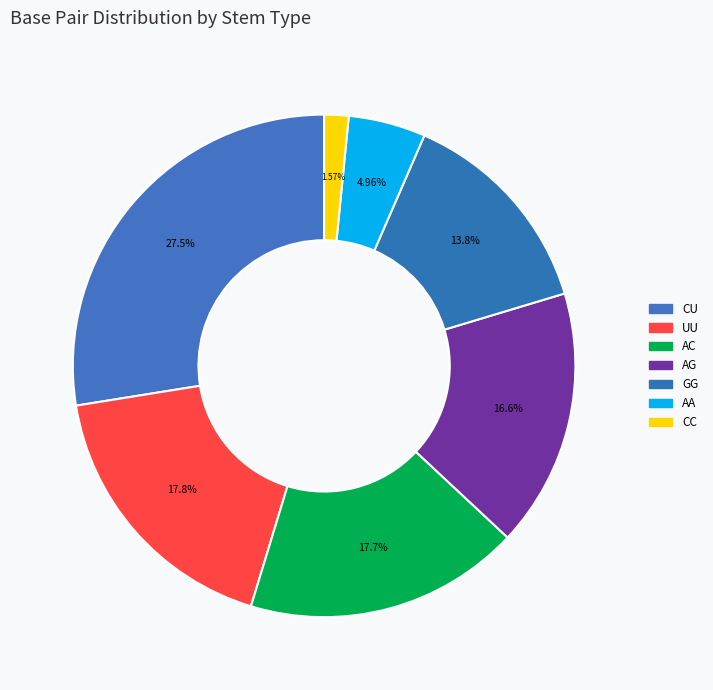

The CU slice represents 1% of the pie. True or false?

False